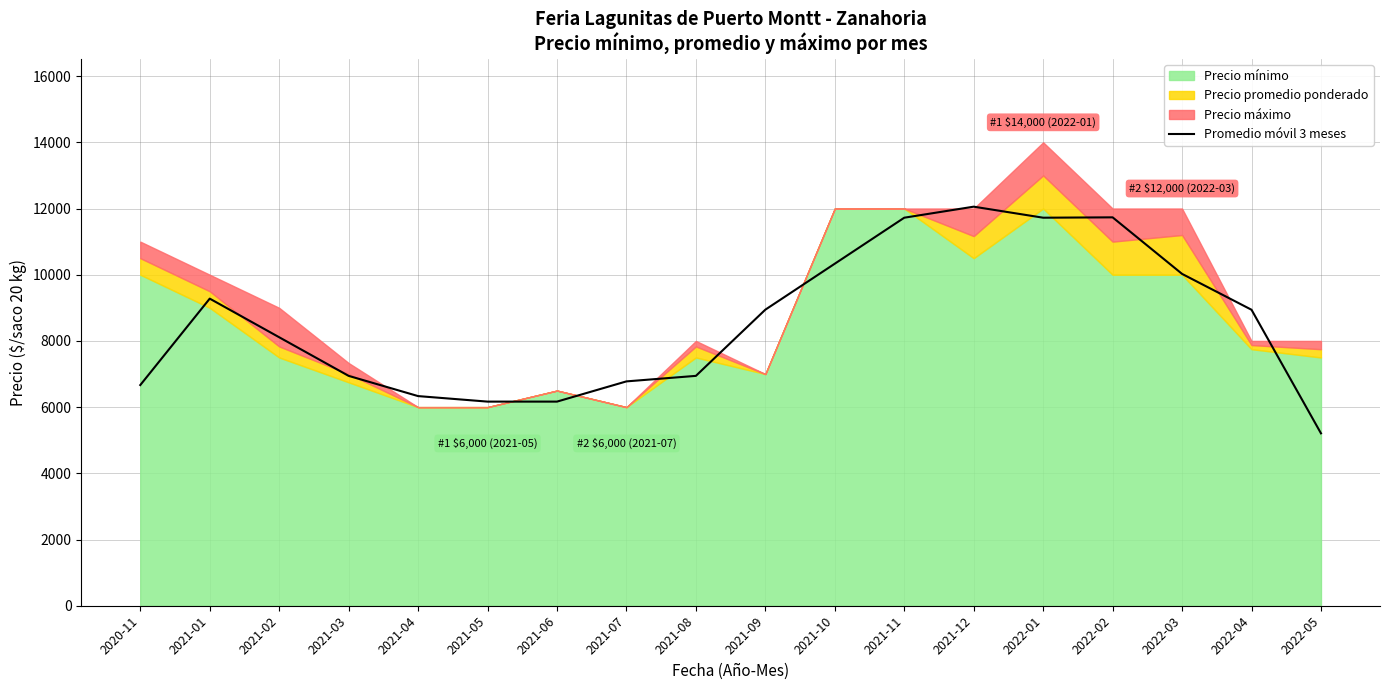

True or false: the data has more than 2 interior local peaks.

True